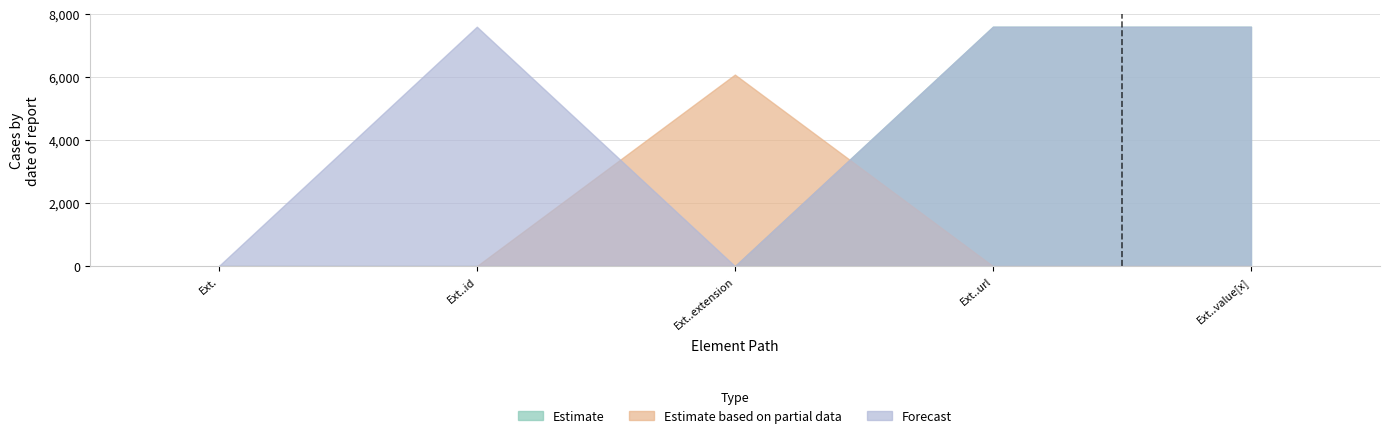

How many intersections are there between Forecast and Estimate based on partial data?

2